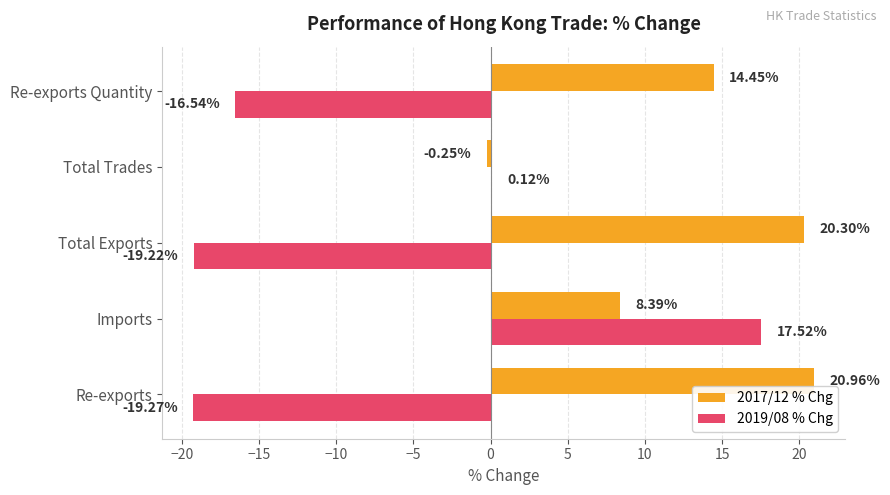

Which category has the highest value in the 2017/12 % Chg series?

Re-exports